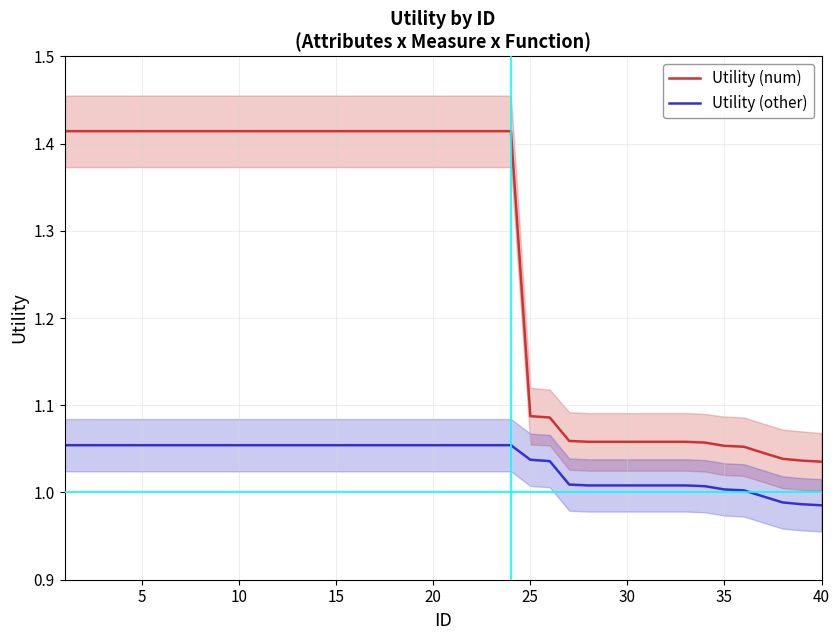

True or false: Utility (num) and Utility (other) cross at least once.

False